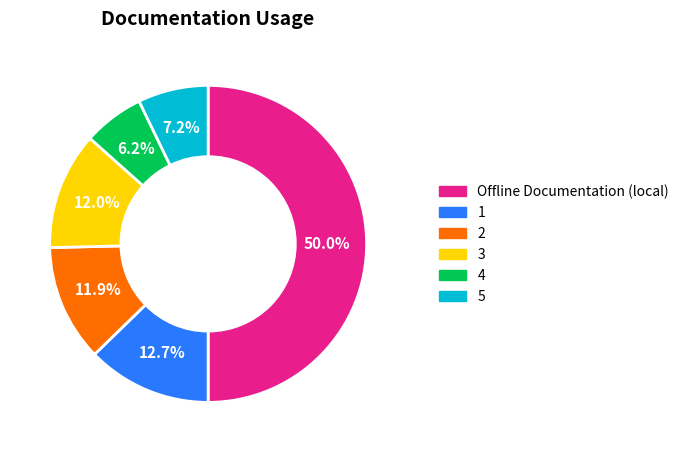

Does 3 represent more than half of the total?

No